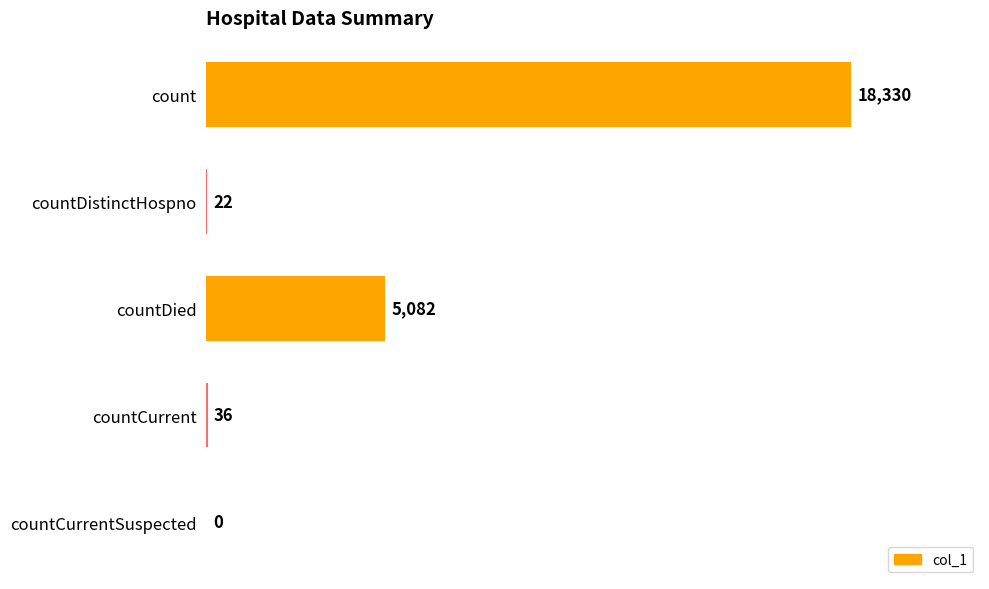

What is the change in value from count to countDied?

-13248